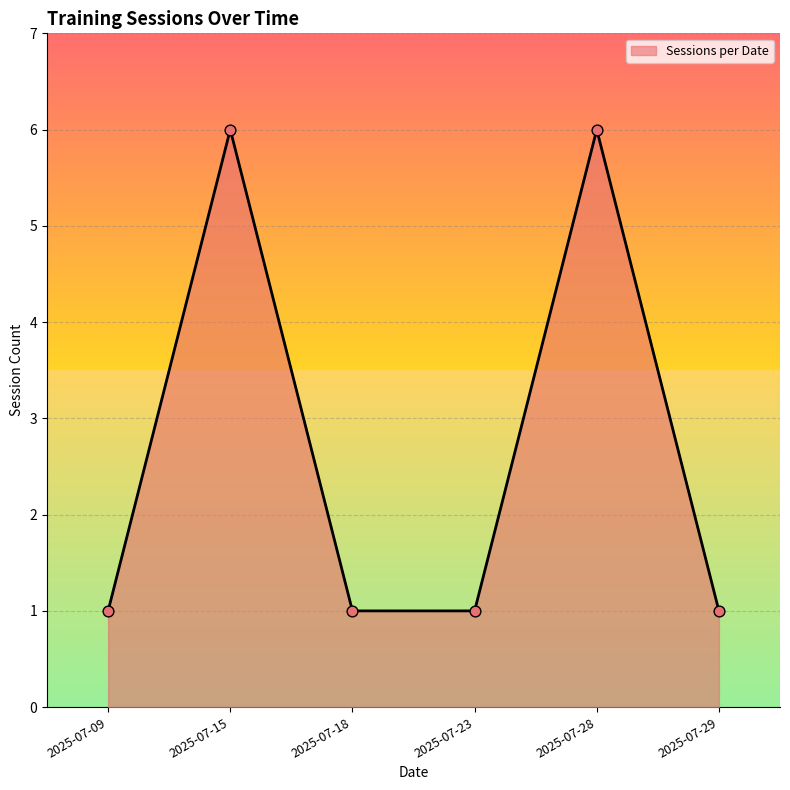

Approximately how many times larger is the value at 2025-07-09 compared to 2025-07-15?

0.2